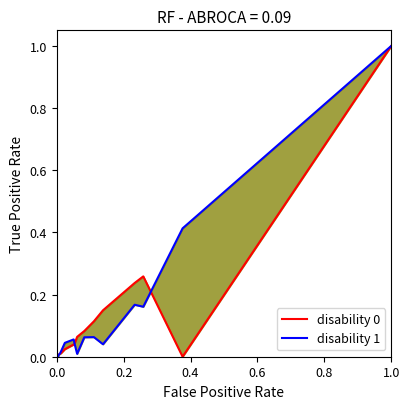

What are all the series names shown in the legend?

disability 0, disability 1